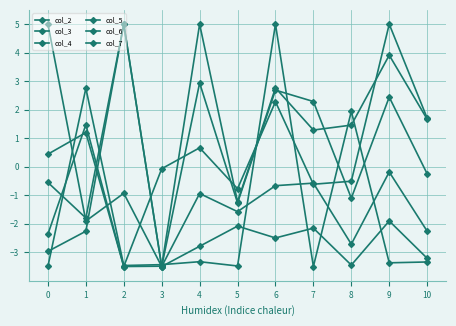

How many times do col_2 and col_6 cross each other?

2